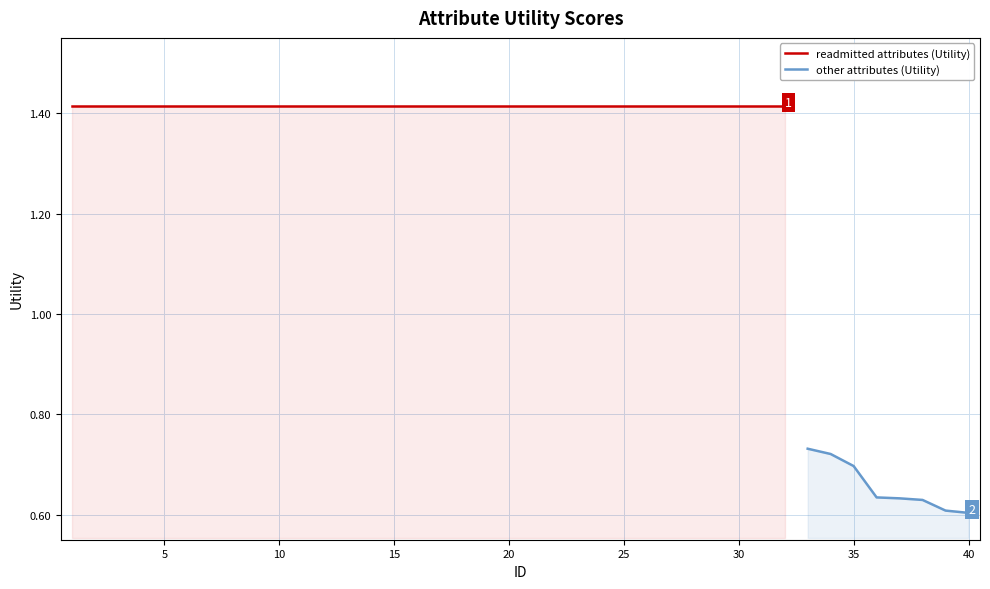

Count the number of categories in the chart.

40